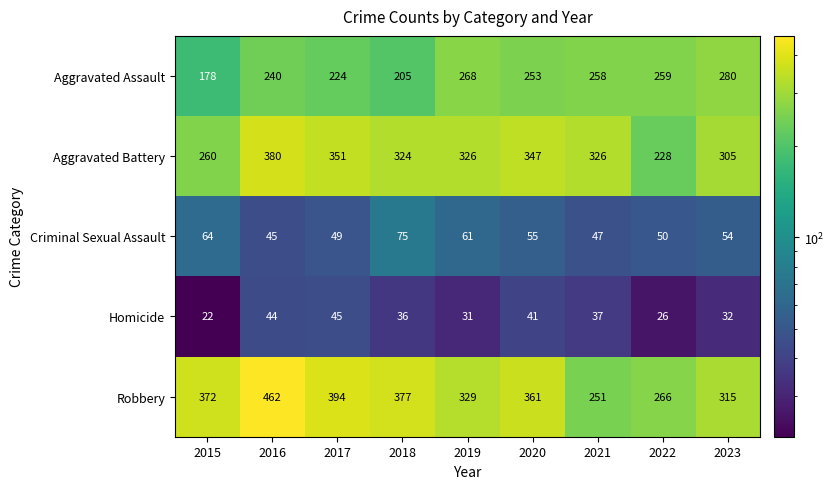

At 2023, list the series in order from largest to smallest.

Robbery, Aggravated Battery, Aggravated Assault, Criminal Sexual Assault, Homicide